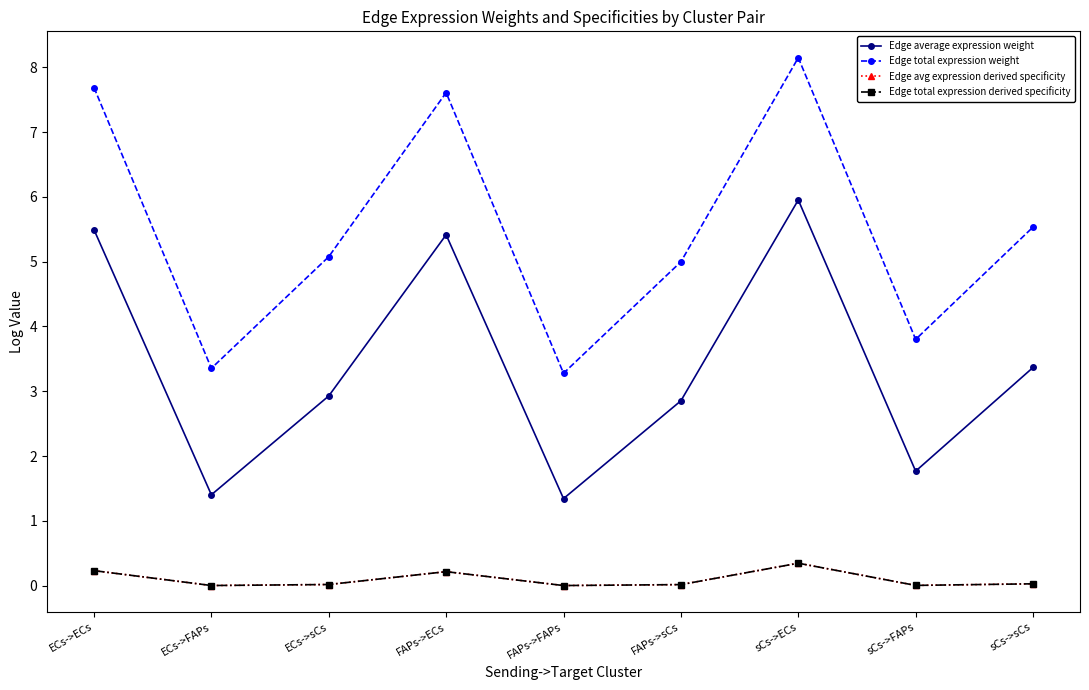

The Edge average expression weight series shows 1.3 at FAPs->FAPs. True or false?

True